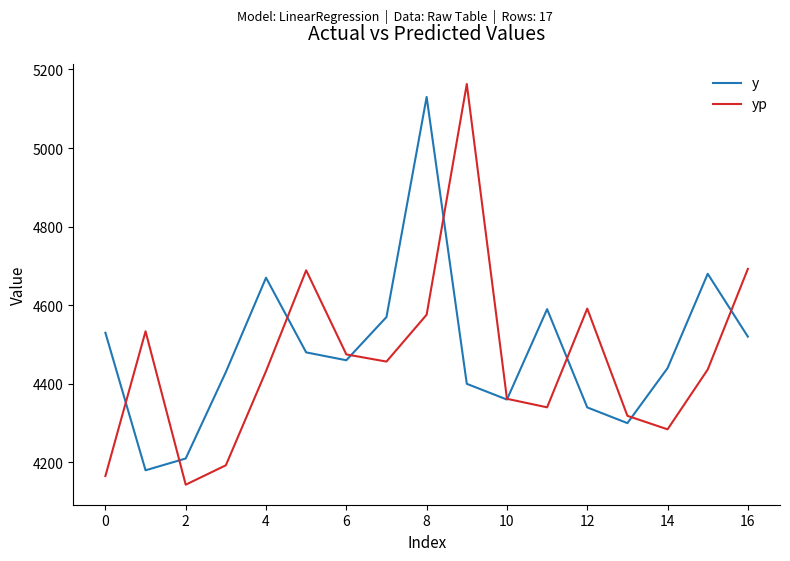

True or false: yp and y cross at least once.

True